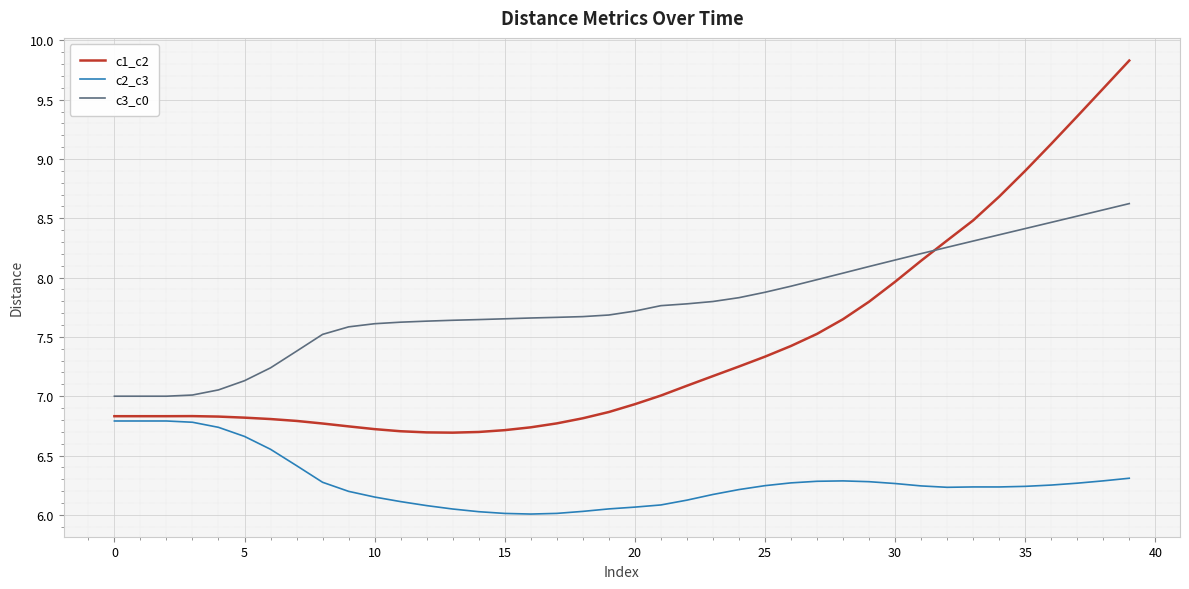

What is the minimum value for c3_c0?

7.0